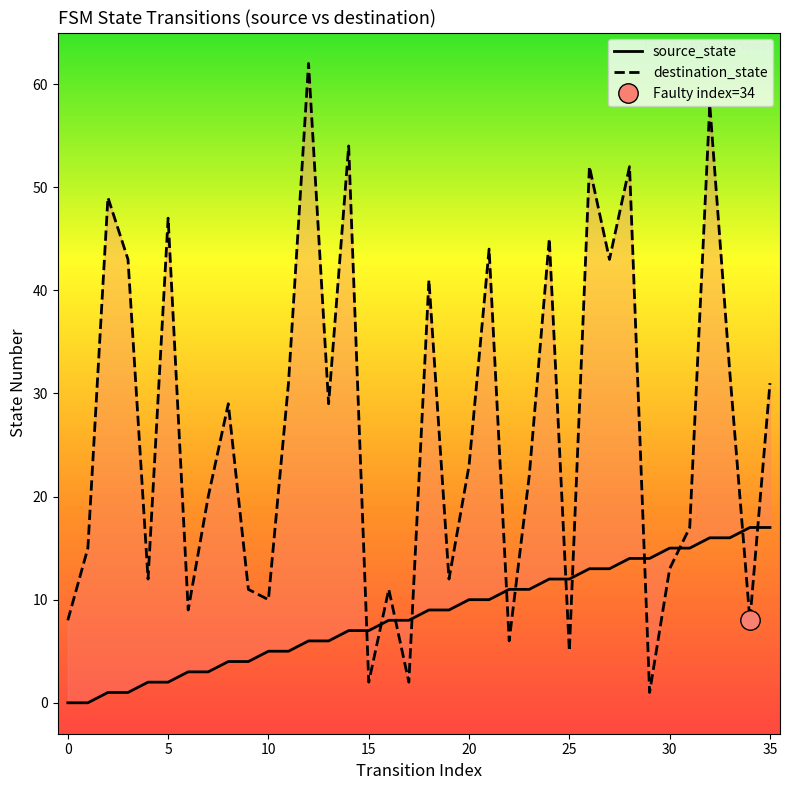

How many lines are shown in the chart?

2